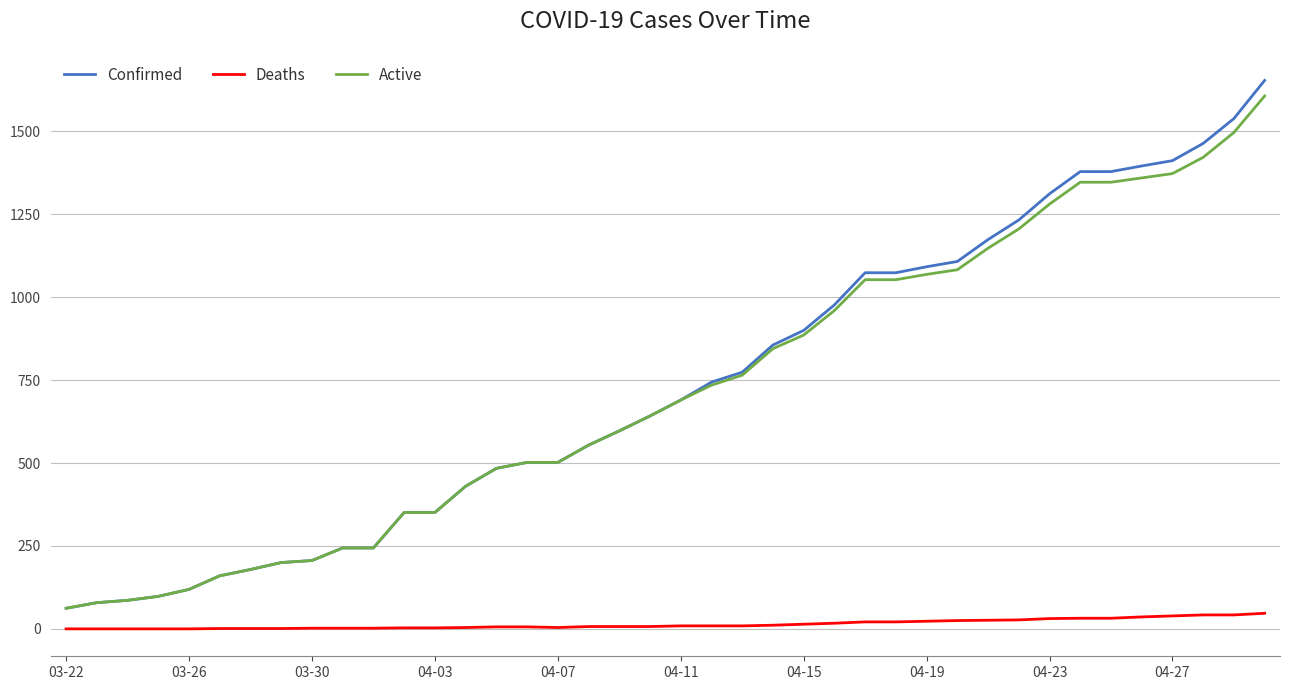

True or false: Active and Deaths intersect in this chart.

False